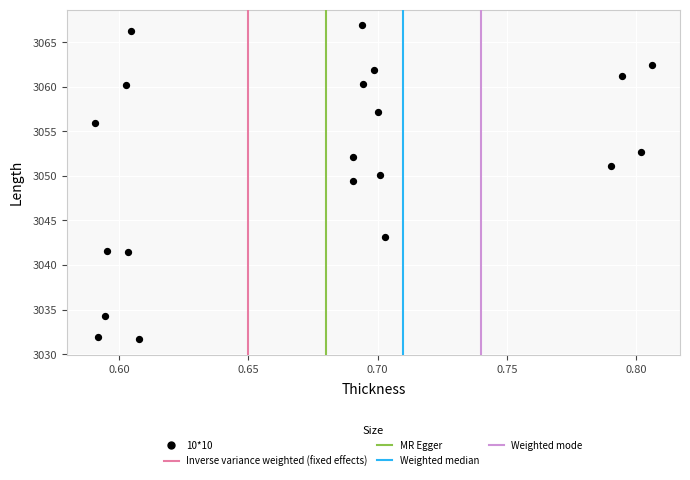

What is the range of Y values (max minus min)?

35.2